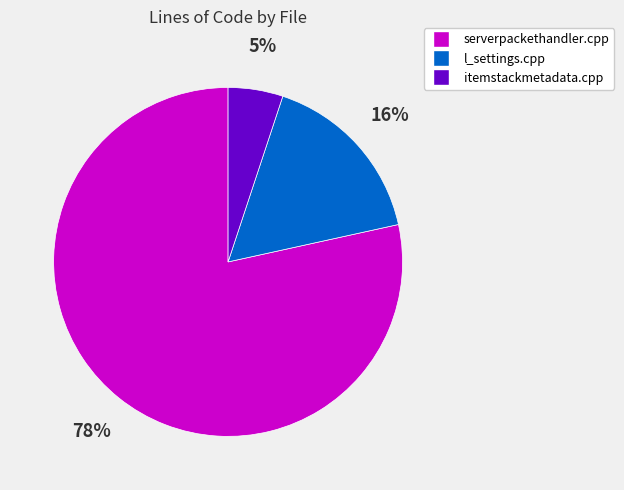

Between l_settings.cpp and serverpackethandler.cpp, which is larger?

serverpackethandler.cpp